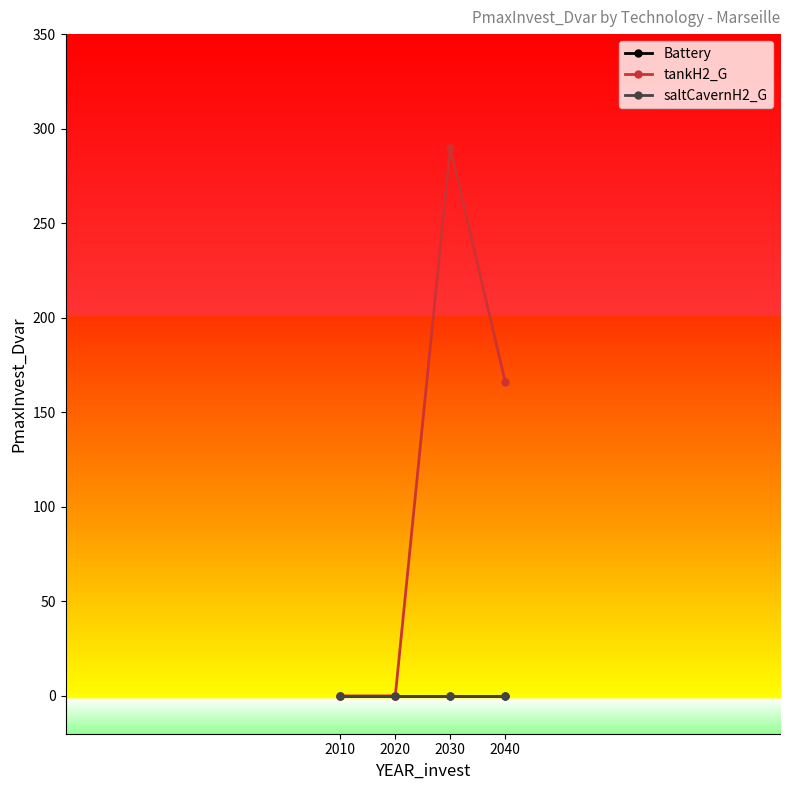

Is it true that tankH2_G equals 0.0 at 2010?

True